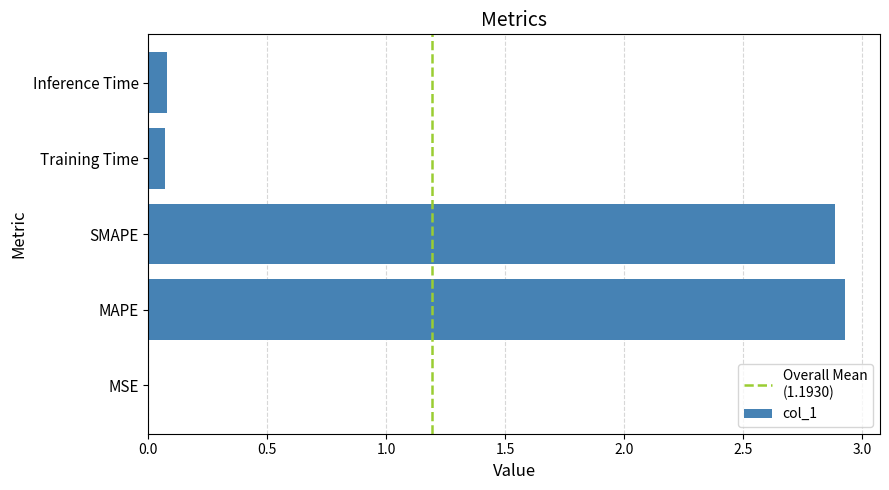

Does the chart contain stacked bars?

No